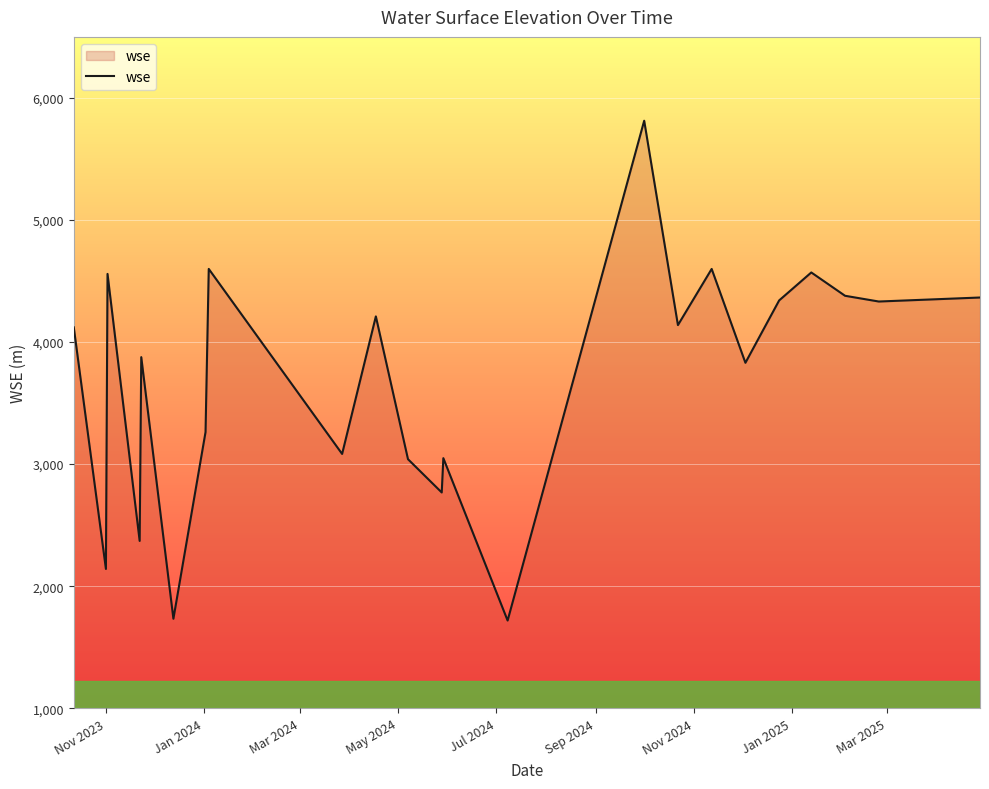

What is the maximum value shown in the chart?

5813.2